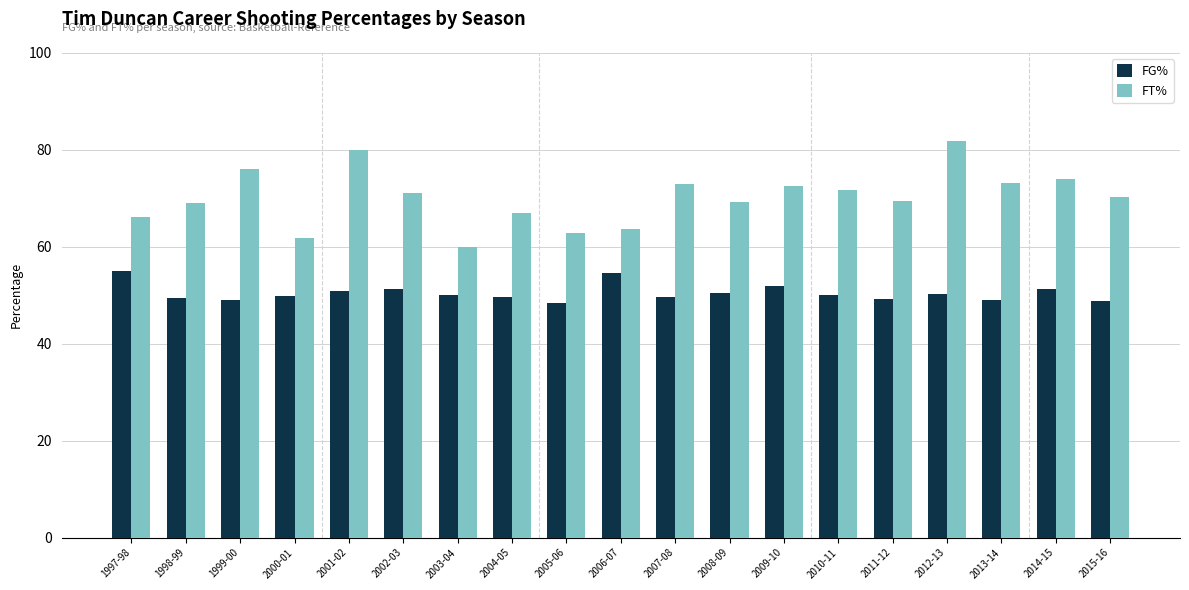

Are the bars horizontal?

No